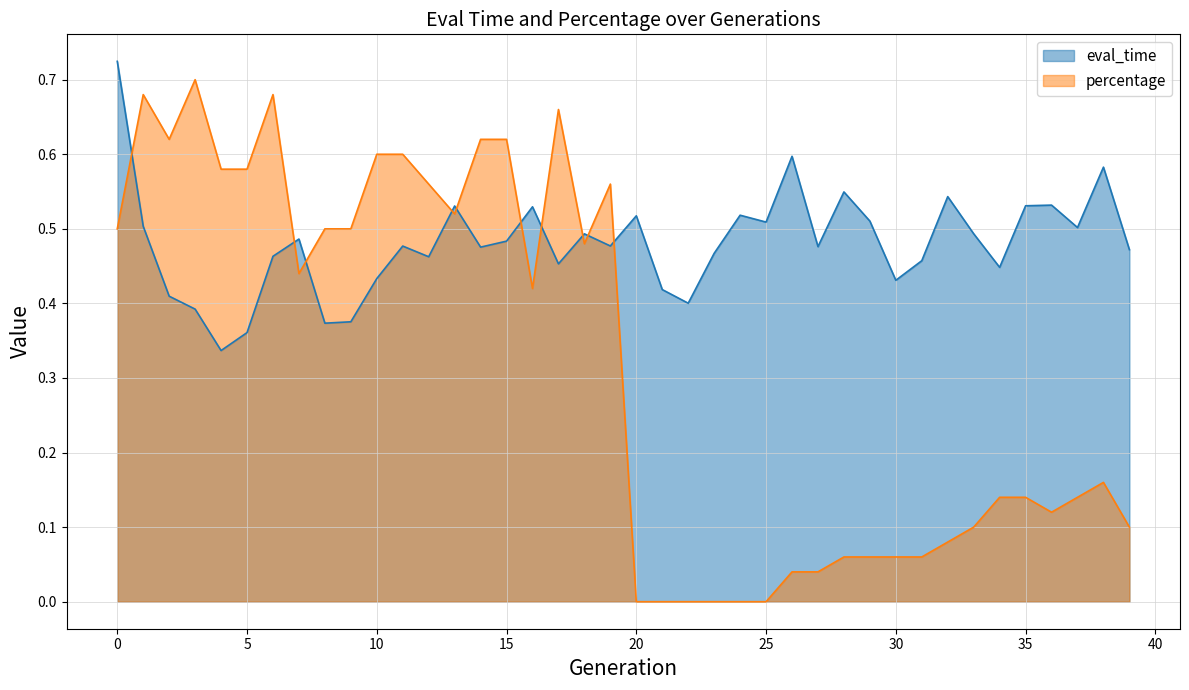

What is the value of the eval_time point at the 22nd from the left?

0.4